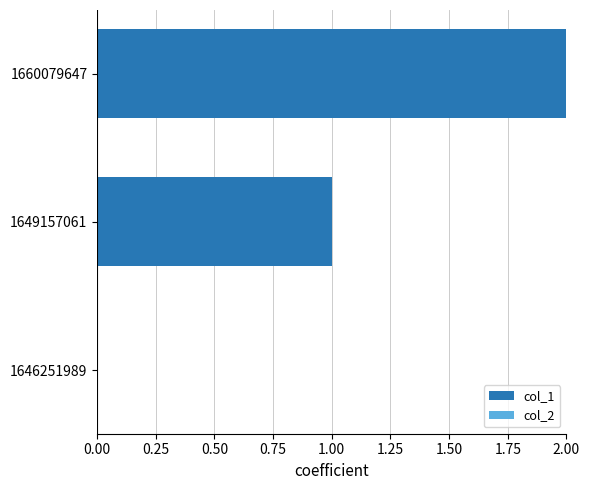

Between 1649157061 and 1660079647, which is larger?

1660079647